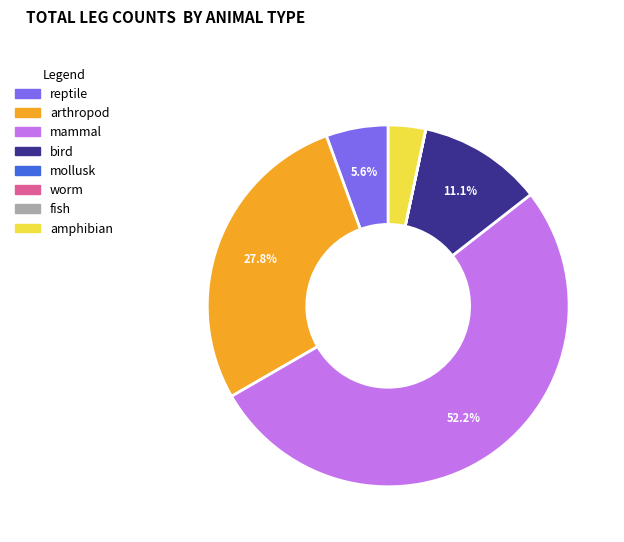

Does any single category account for the majority?

Yes